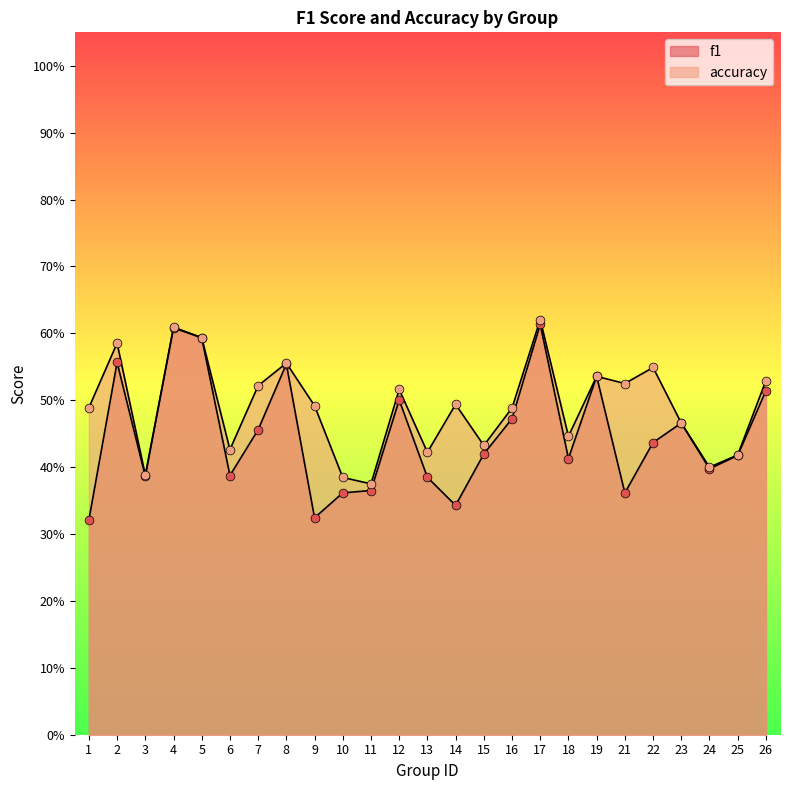

At how many categories does at least one series exceed 0?

25